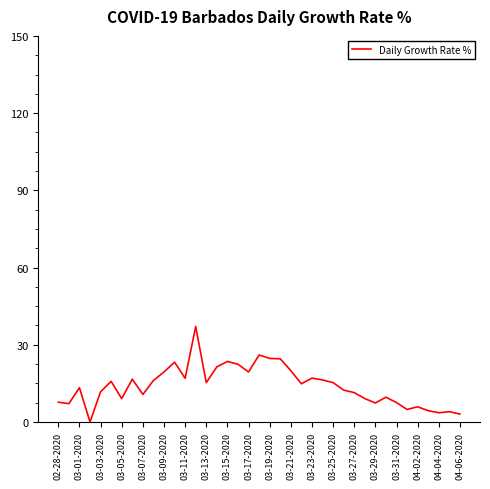

What is the maximum value shown in the chart?

37.1